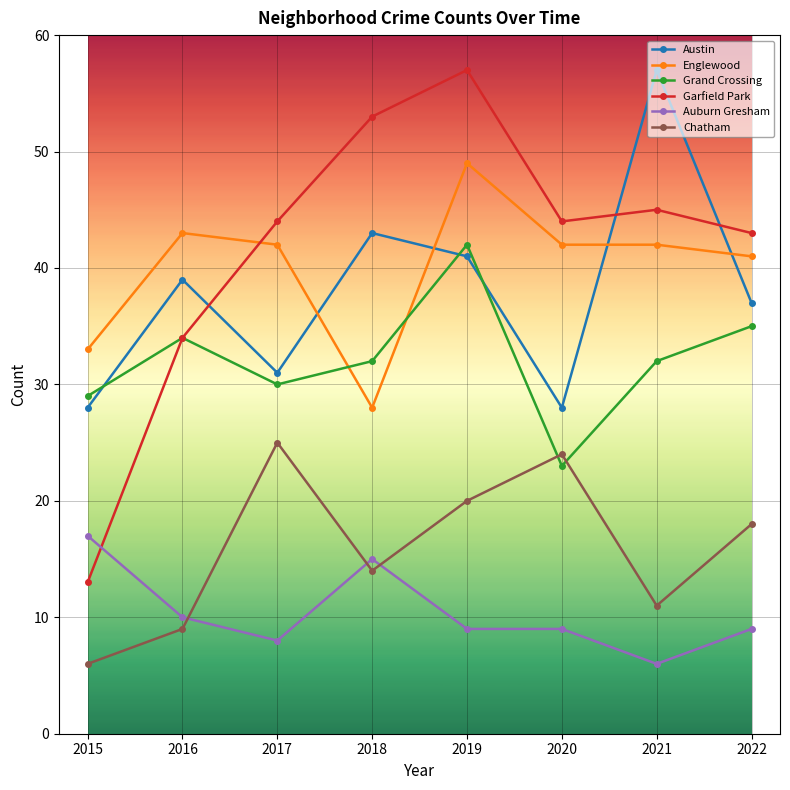

What is the minimum value for Chatham?

6